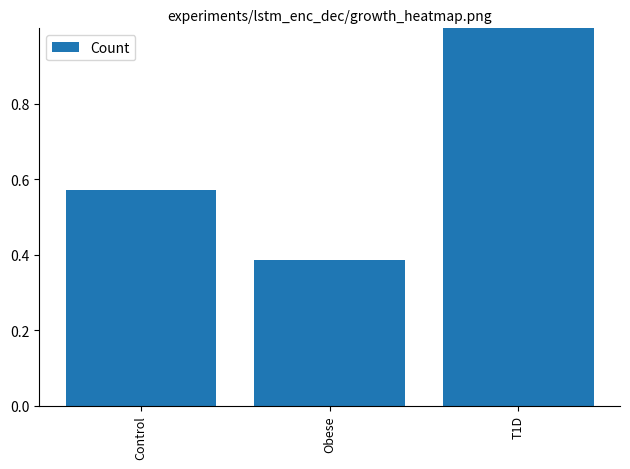

What is the label of the 2nd bar from the left?

Obese